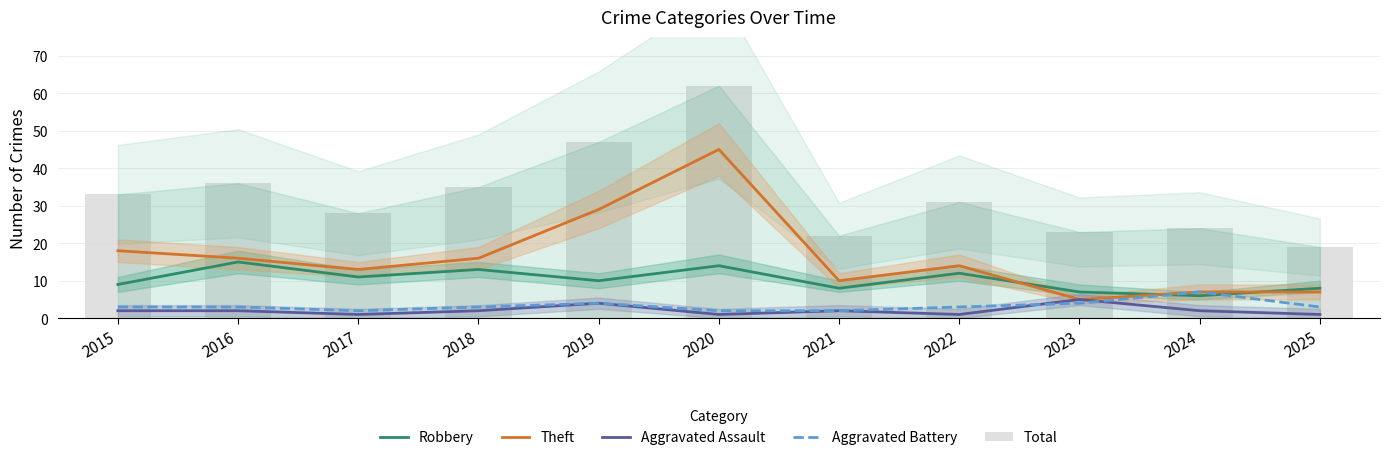

At which label is Aggravated Battery closest to 4?

2019